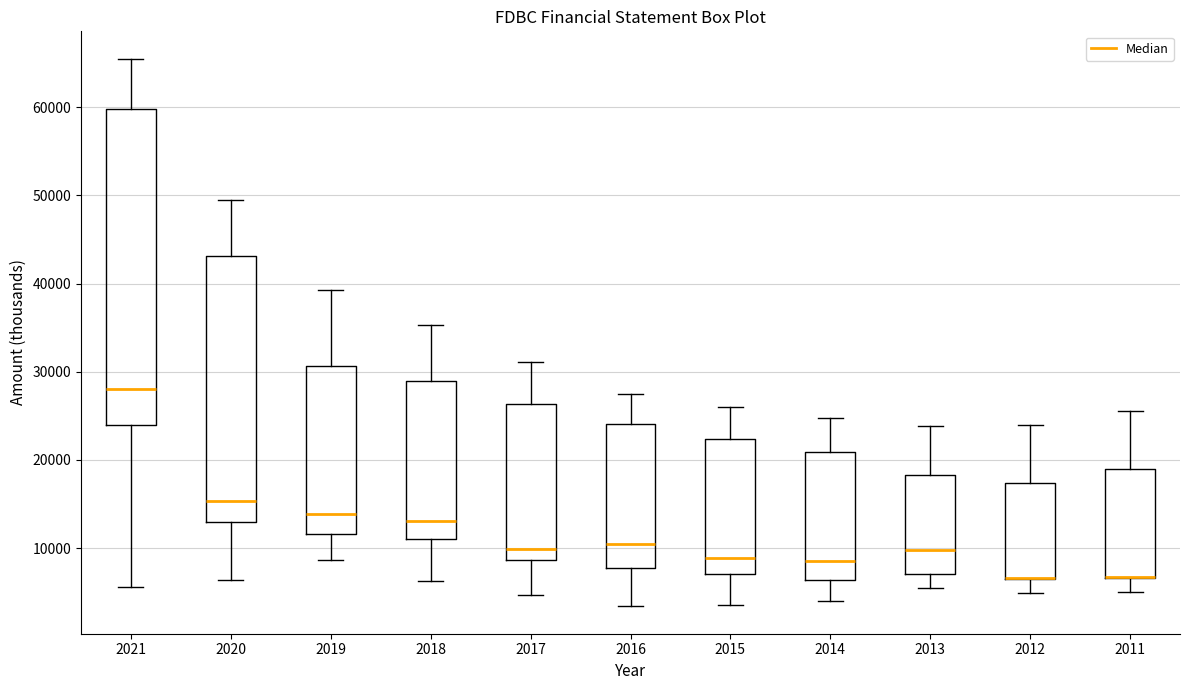

Reading left to right, read every box against the y-axis: the position of its median line, the range the box covers, and the ends of its whiskers. The values are not printed on the chart, so give them approximately, as read against the axis.

2021: median 28000, box 24000 to 60000, whiskers 6000 to 66000
2020: median 15000, box 13000 to 43000, whiskers 6000 to 50000
2019: median 14000, box 12000 to 31000, whiskers 9000 to 39000
2018: median 13000, box 11000 to 29000, whiskers 6000 to 35000
2017: median 10000, box 9000 to 26000, whiskers 5000 to 31000
2016: median 11000, box 8000 to 24000, whiskers 3000 to 28000
2015: median 9000, box 7000 to 22000, whiskers 4000 to 26000
2014: median 9000, box 6000 to 21000, whiskers 4000 to 25000
2013: median 10000, box 7000 to 18000, whiskers 6000 to 24000
2012: median 7000 (drawn on the box's lower edge), box 7000 to 17000, whiskers 5000 to 24000
2011: median 7000 (drawn on the box's lower edge), box 7000 to 19000, whiskers 5000 to 26000